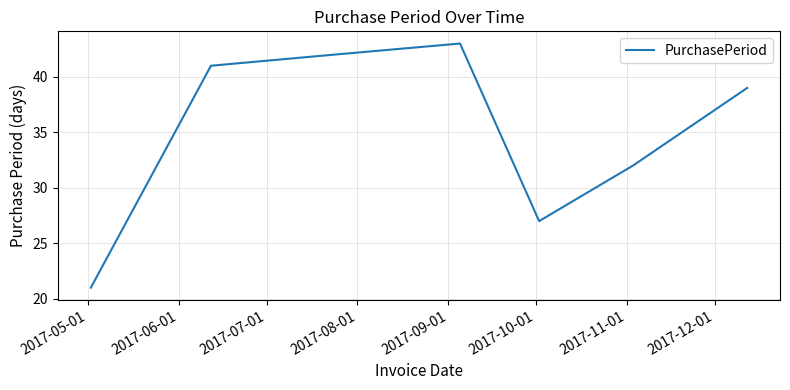

What is the greatest value displayed?

43